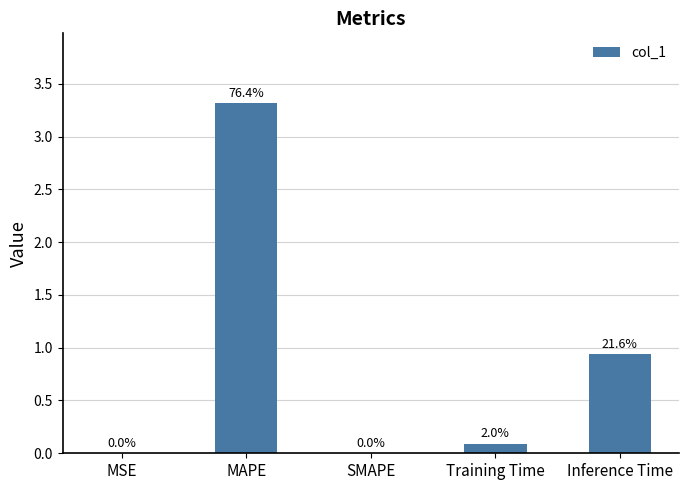

True or false: the data shows 1.5 at Inference Time.

False